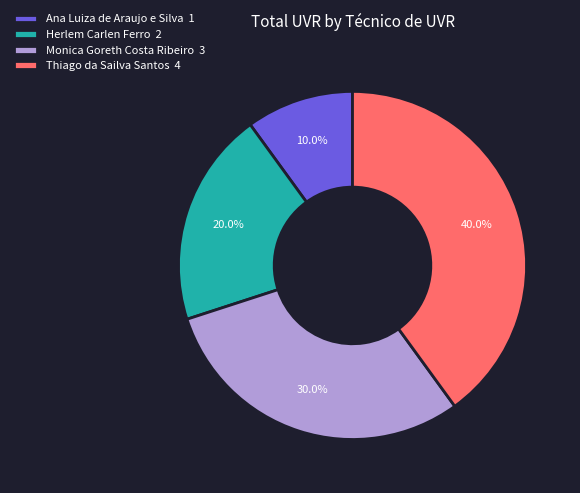

What is the largest slice in the pie chart?

Thiago da Sailva Santos